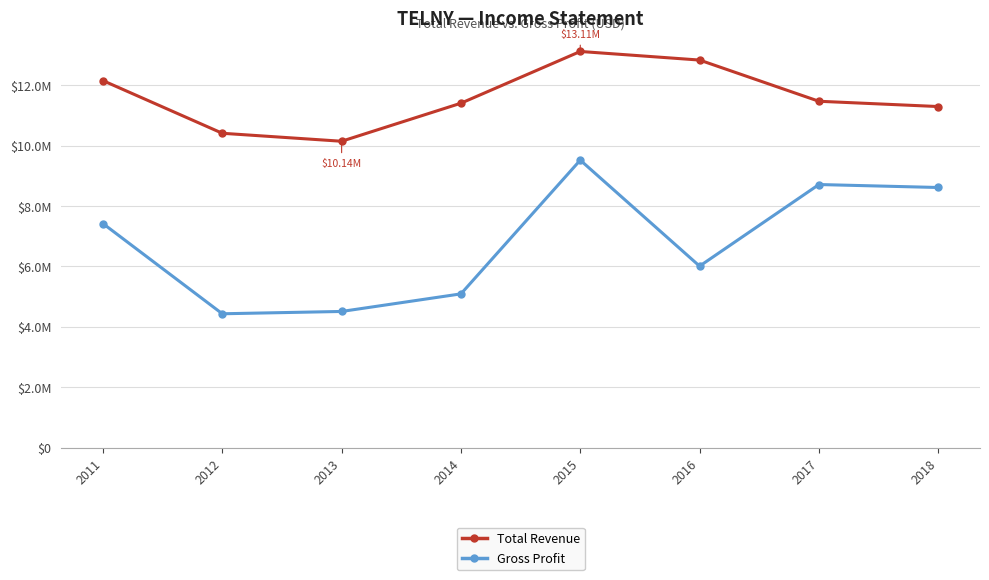

Is it true that Total Revenue equals 11290000 at 2018?

True